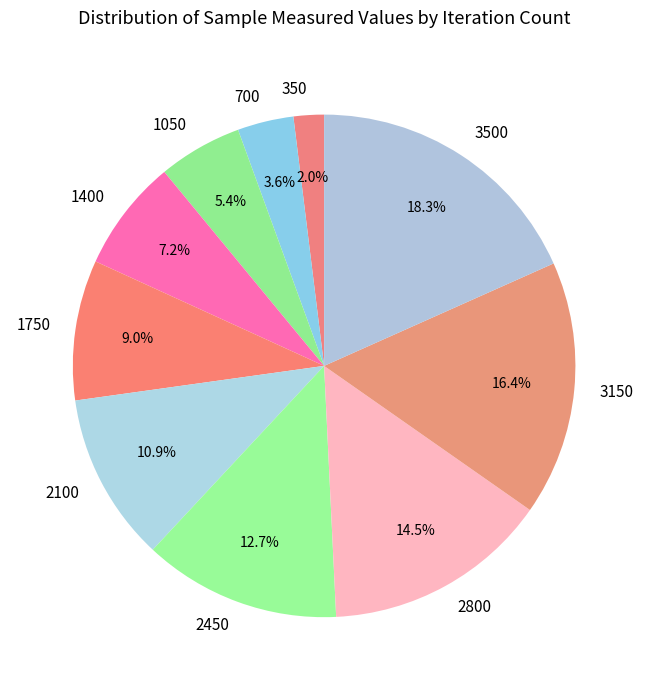

Does 2100 represent more than half of the total?

No